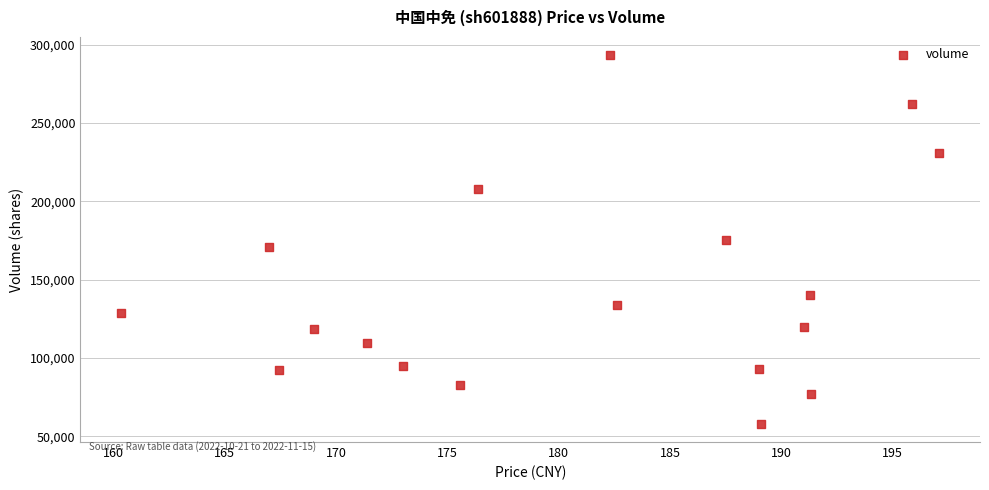

What is the range of Y values (max minus min)?

235043